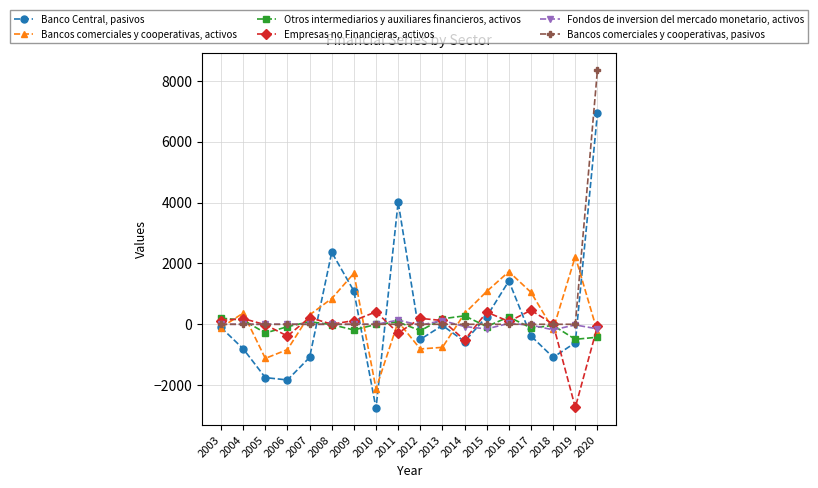

What is the average value of the Banco Central, pasivos series?

254